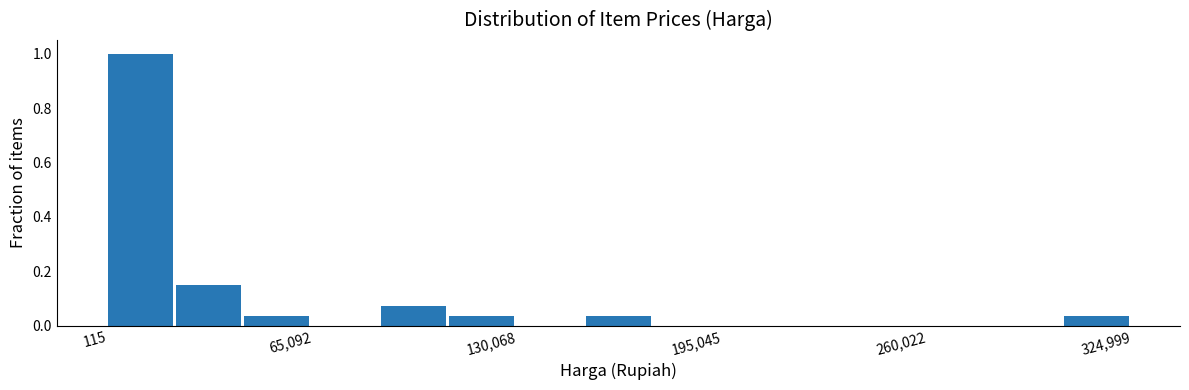

Around what value on the x-axis is the tallest bar? Give the approximate position of its centre, as read against the axis.

10000